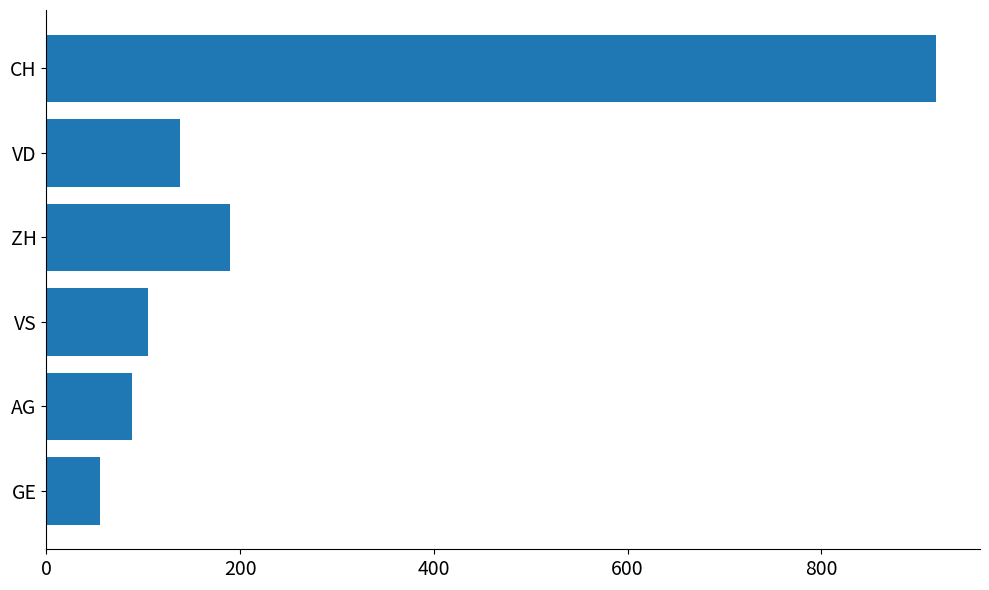

Which has a higher value, CH or VS?

CH